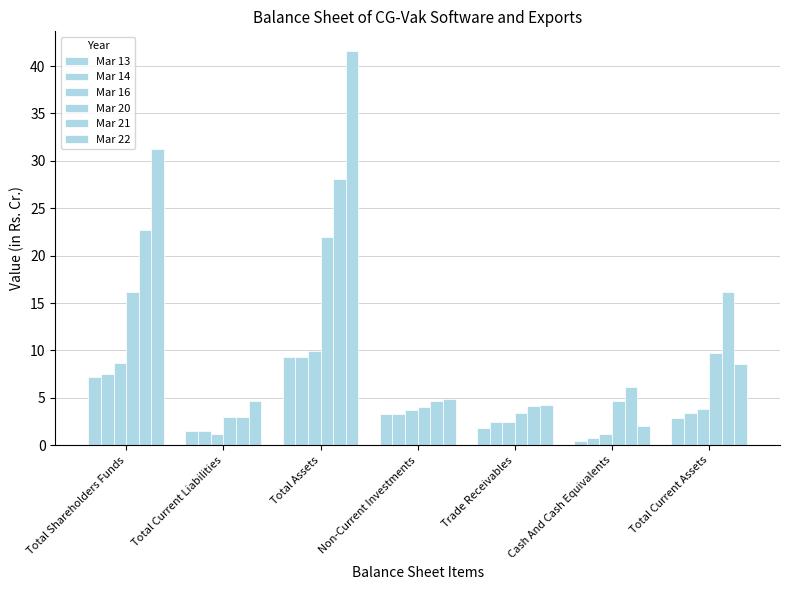

How many categories are shown in the chart?

7